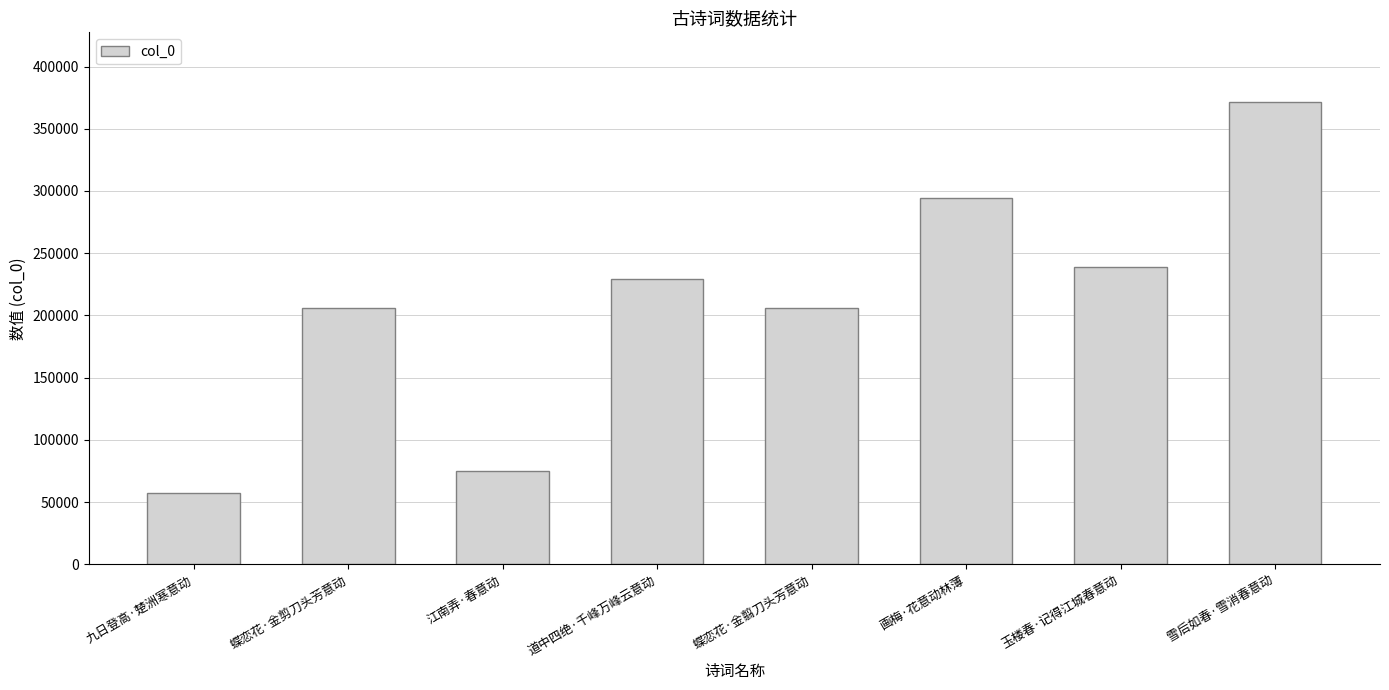

What is the approximate value at 蝶恋花·金剪刀头芳意动, to the nearest 100?

205600